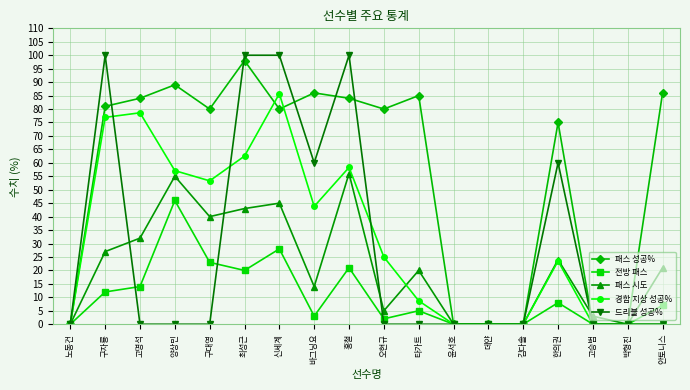

What is the label of the 9th point from the right?

오현규